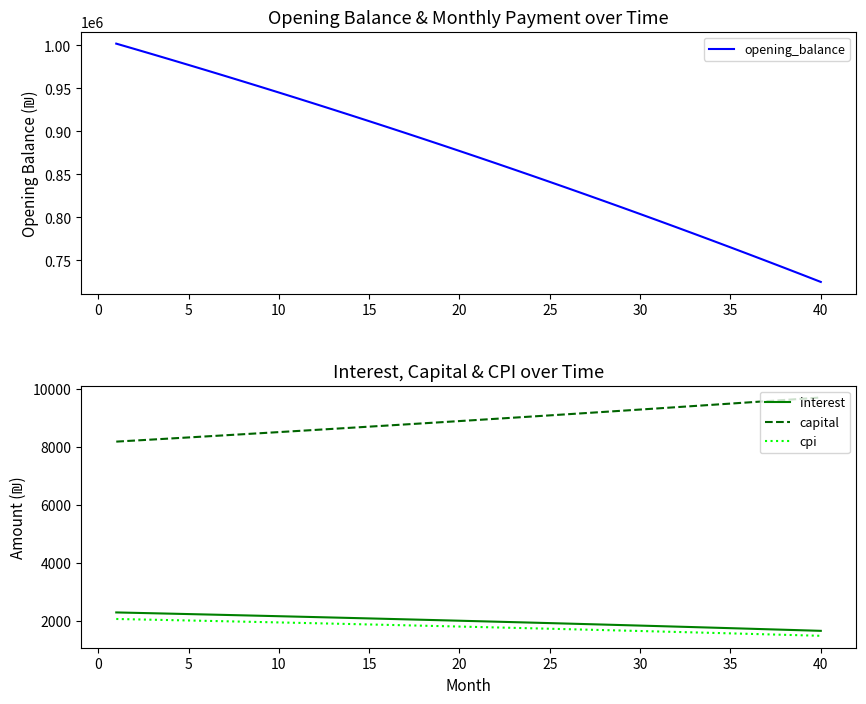

List the series in order of their peak value, highest first.

opening_balance, capital, interest, cpi